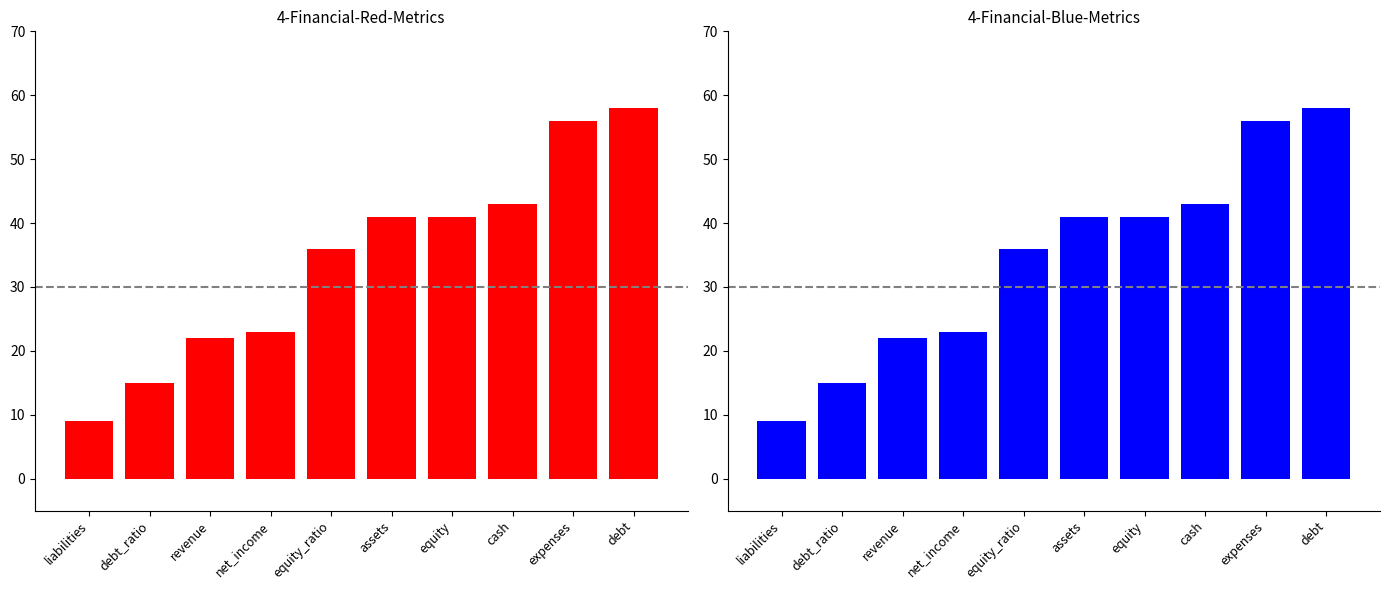

The chart shows a value of 58 at debt. True or false?

True